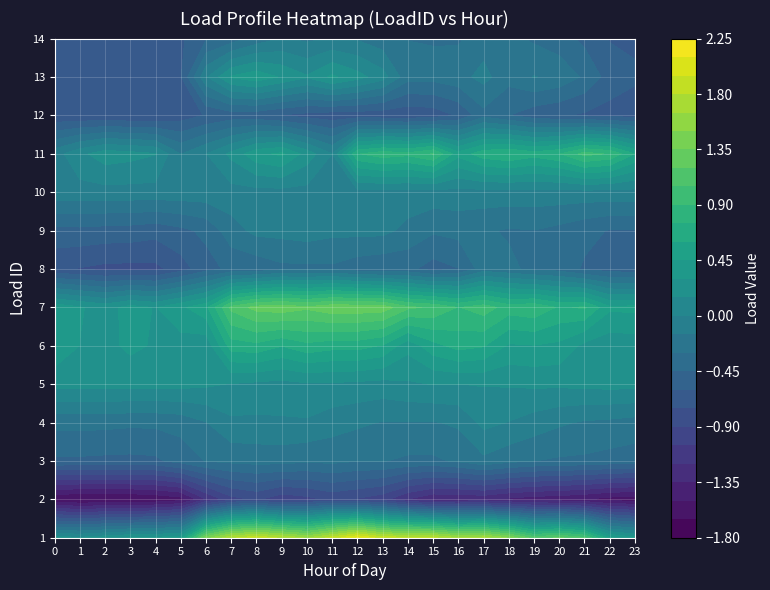

Is the value of 2 at 8 greater than the value of 7 at 2?

No